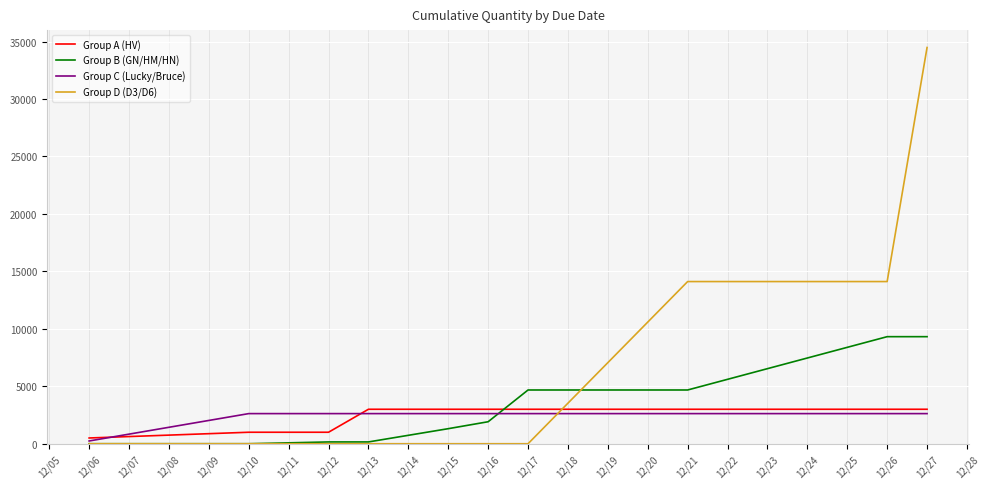

At which label does Group C (Lucky/Bruce) reach its minimum?

12/06